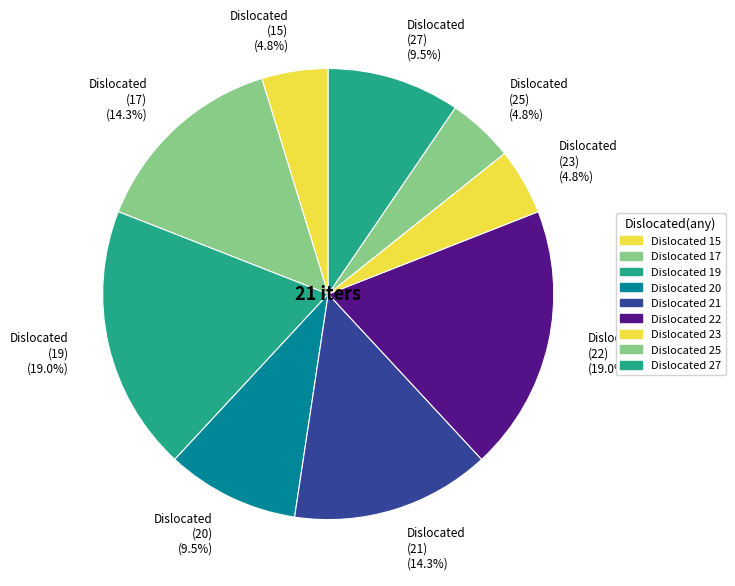

To the nearest percent, what is the average slice percentage?

11%